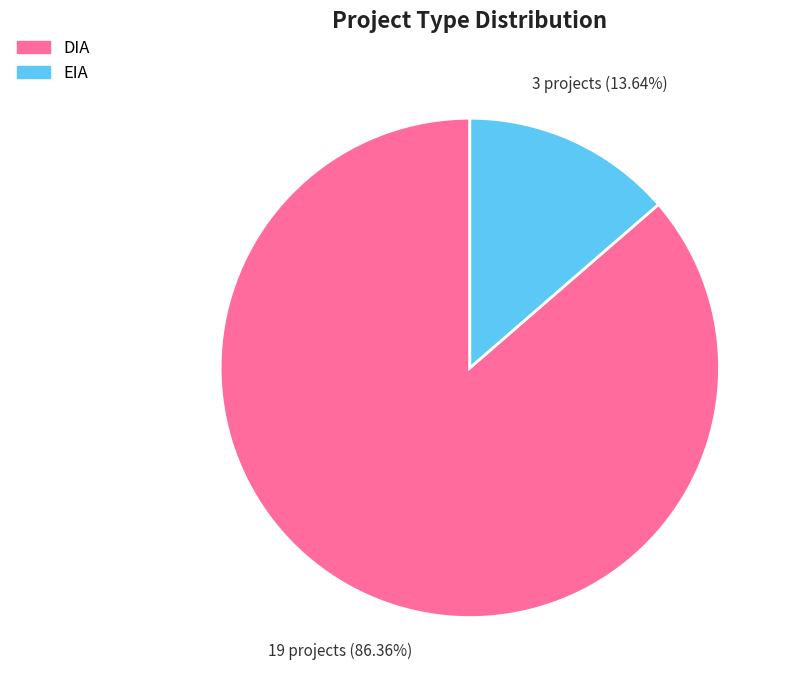

Which has a higher value, DIA or EIA?

DIA